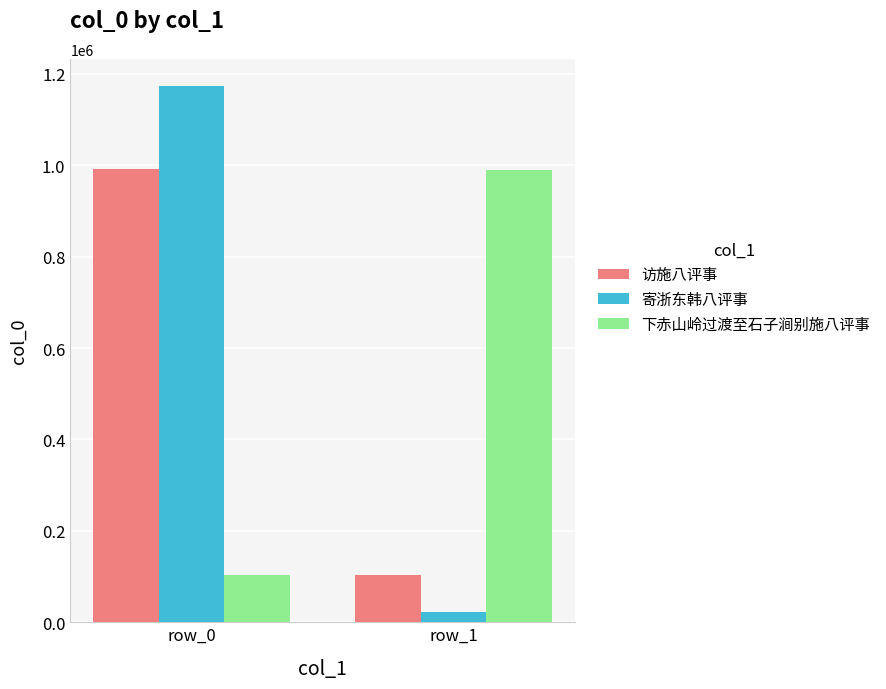

Which series changed the most between row_0 and row_1?

寄浙东韩八评事